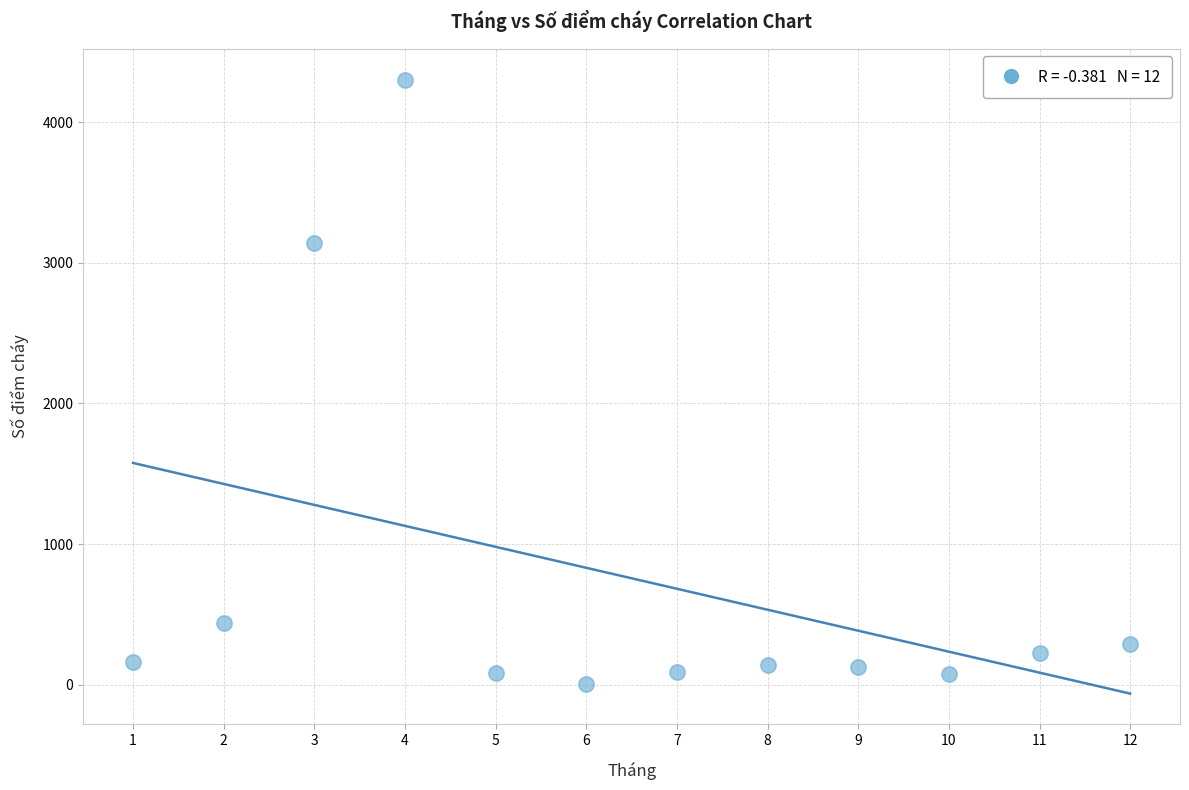

What Y value in the scatter plot is closest to 2154?

3142